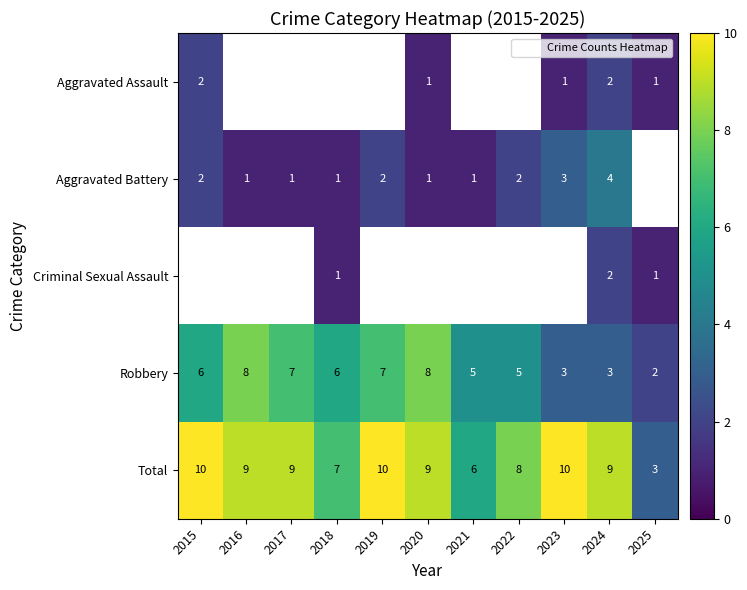

At which category is the sum across all series the highest?

2024